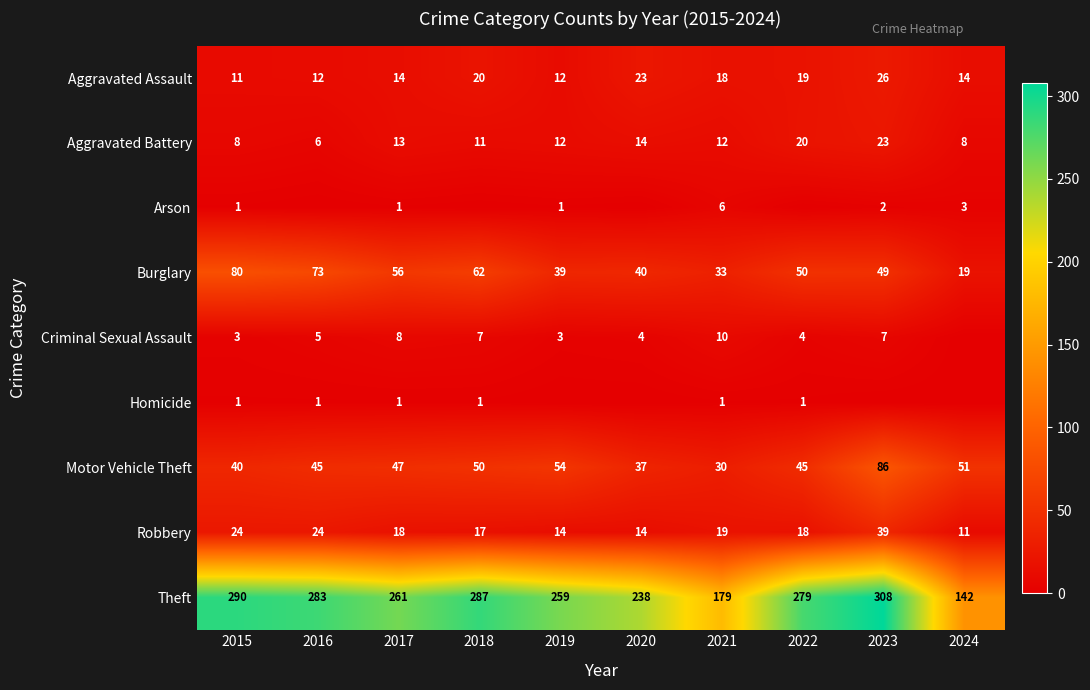

How many values in the Robbery series are below 18?

4